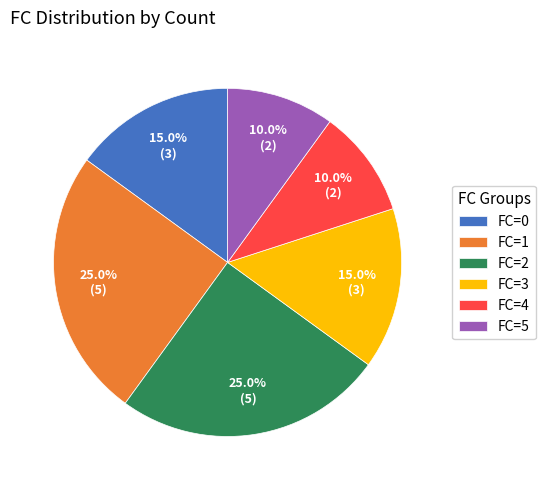

Combined, what portion of the pie is FC=1 and FC=3?

40.0%